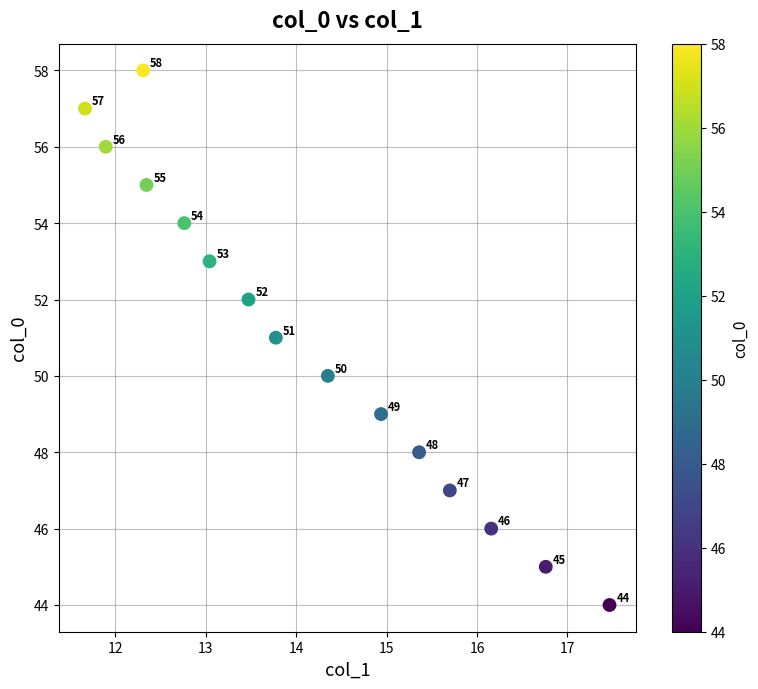

What is the range of Y values (max minus min)?

14